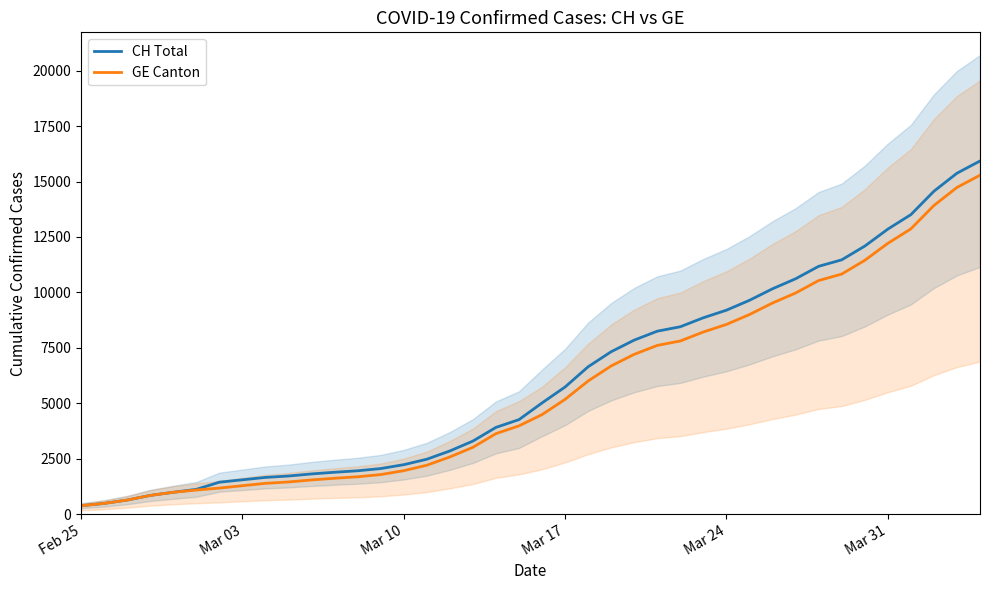

Which category has the lowest value in the GE Canton series?

Feb 25